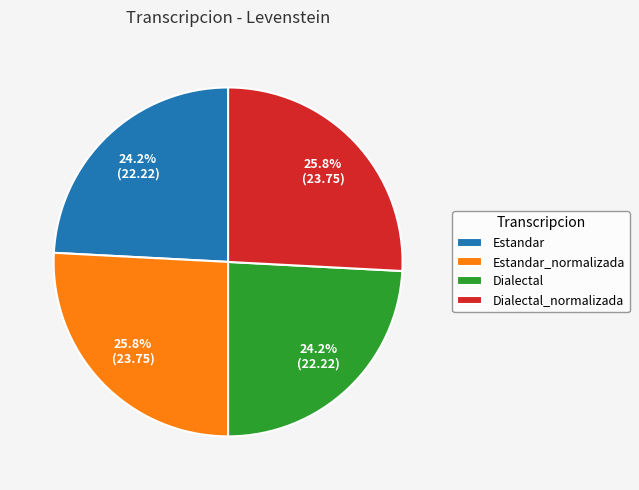

To the nearest percent, what is the combined percentage of Estandar and Dialectal_normalizada?

50%